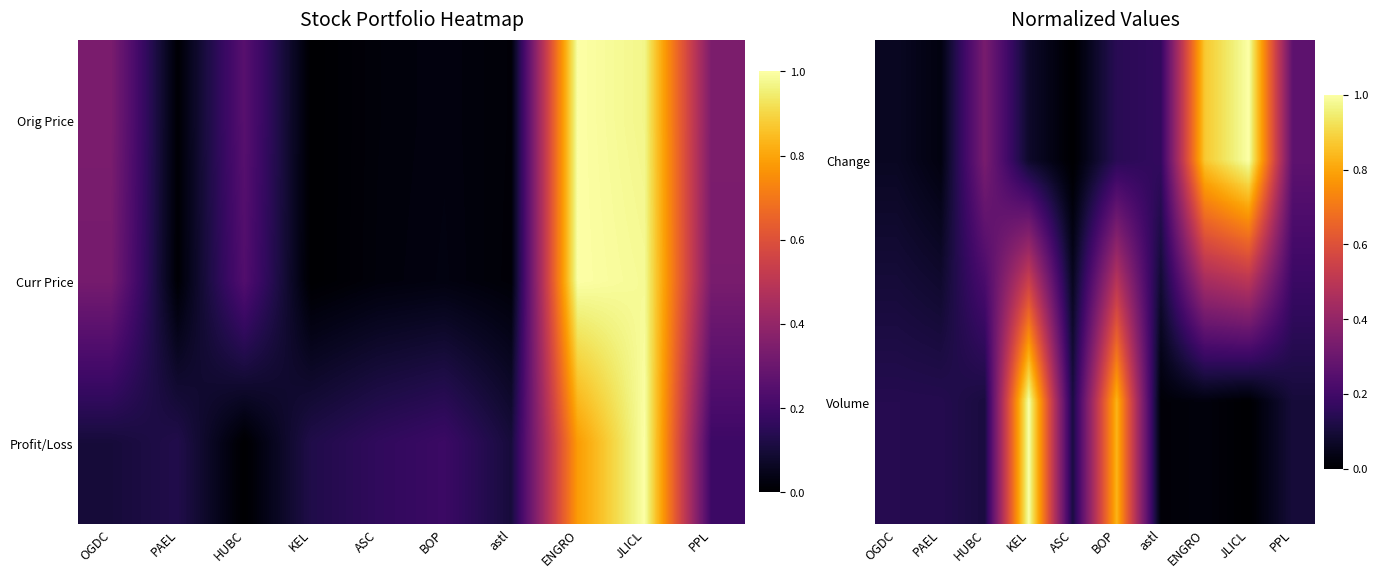

True or false: Change has a value of 0.1 at KEL.

False